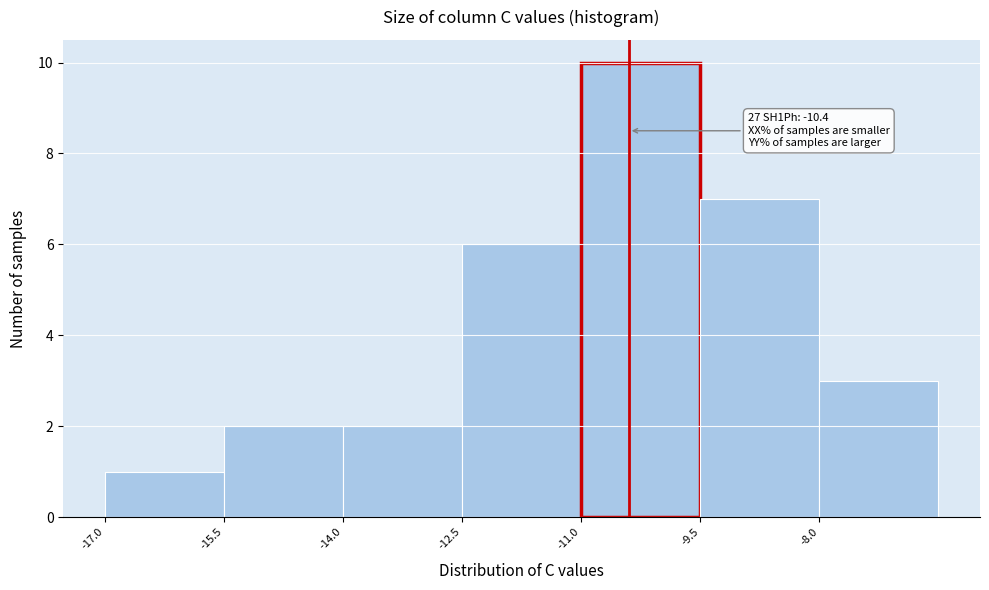

Which range on the x-axis has the tallest bar?

-11.0 to -9.5